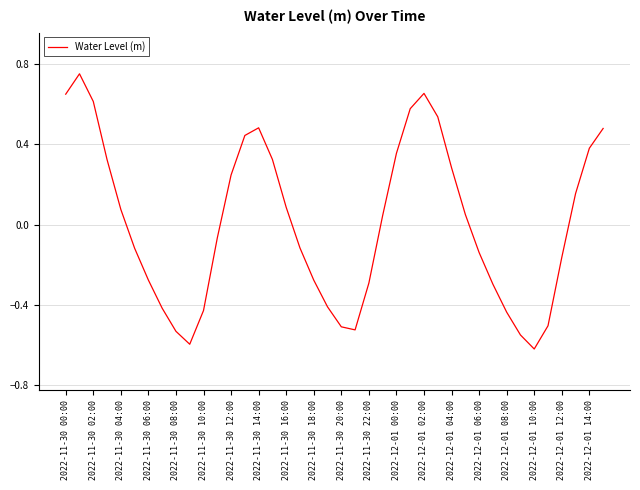

How many distinct data groups are displayed?

1